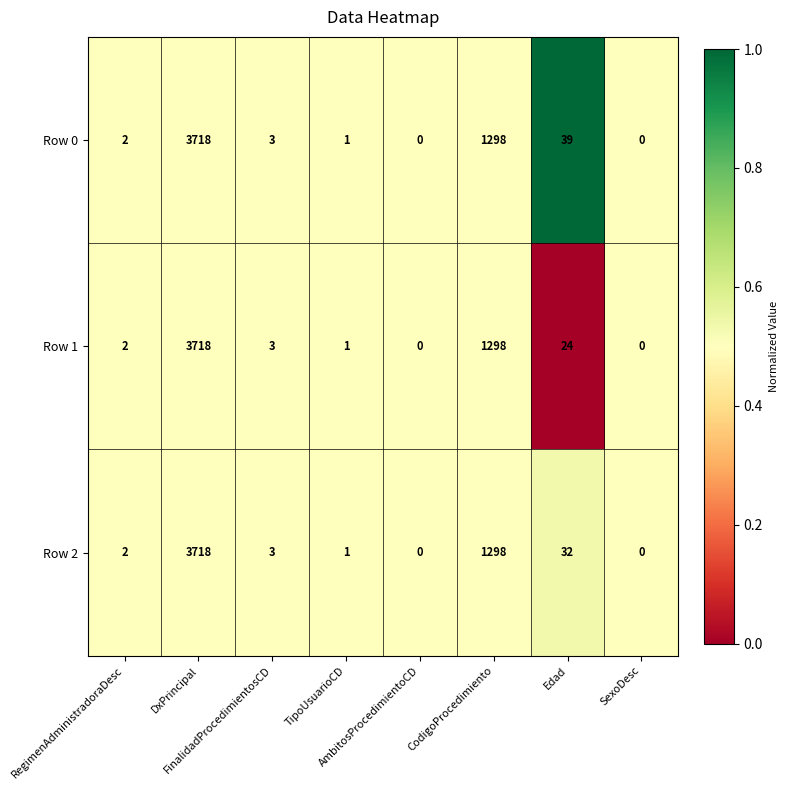

List the series in order of their overall mean, highest first.

Row 0, Row 2, Row 1